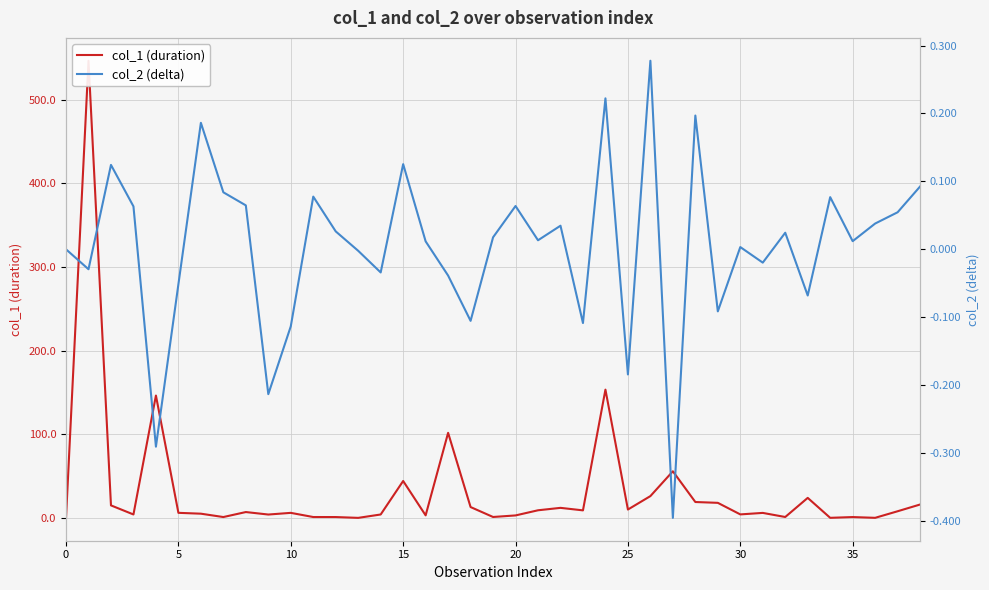

Is the value of col_1 (duration) at 21 greater than the value of col_2 (delta) at 9?

Yes